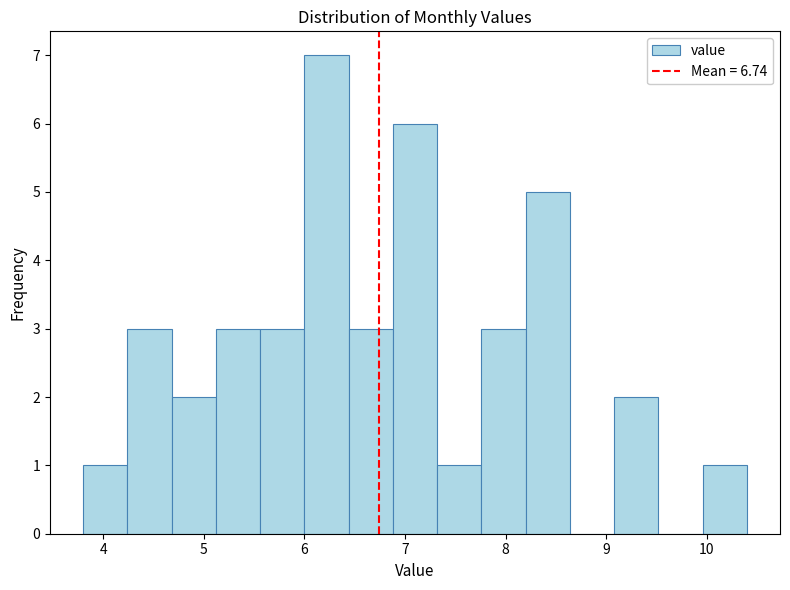

Over which range of the x-axis is the bar tallest?

6.00 to 6.44